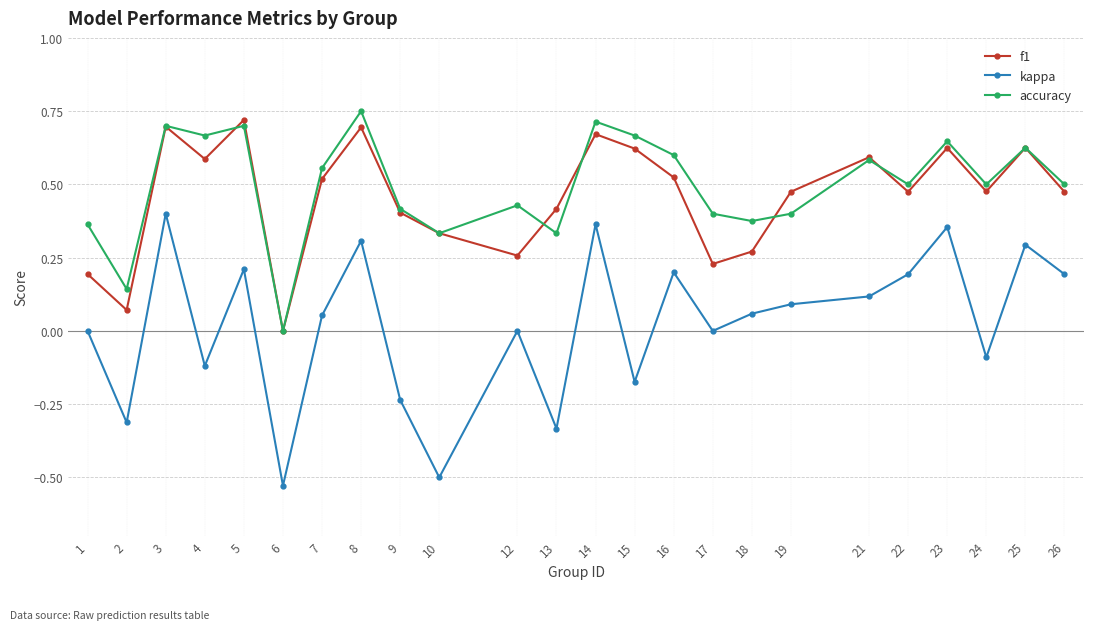

Is the value of accuracy at 22 greater than the value of kappa at 2?

Yes